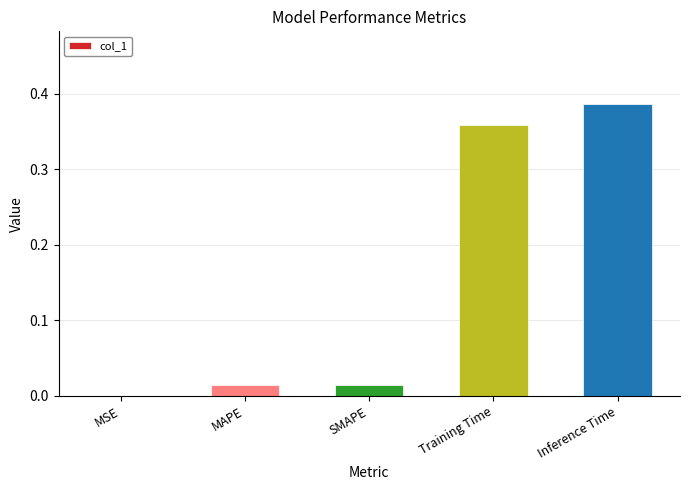

What is the change in value from MAPE to Inference Time?

+0.4